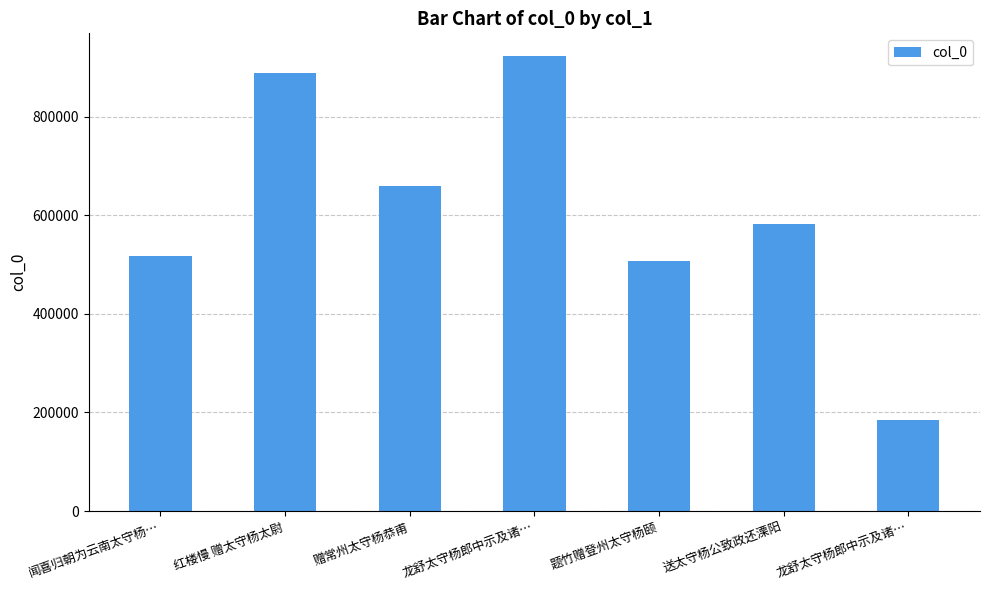

How many bars are there in total?

7